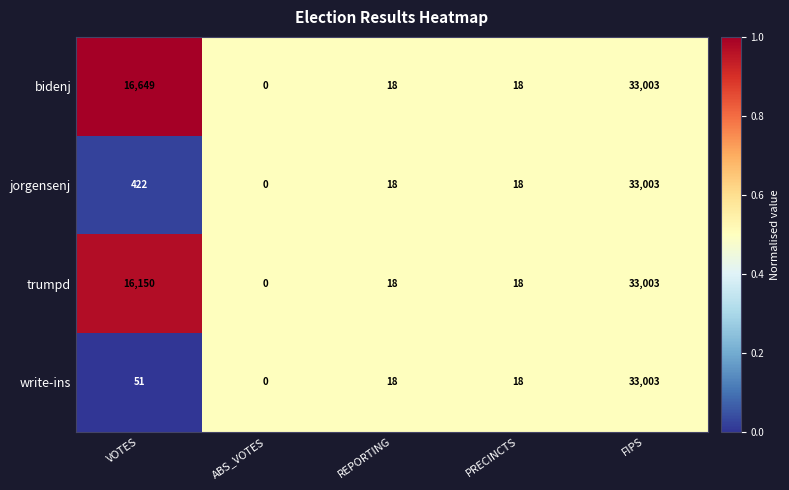

What is the highest value of the bidenj series?

33003